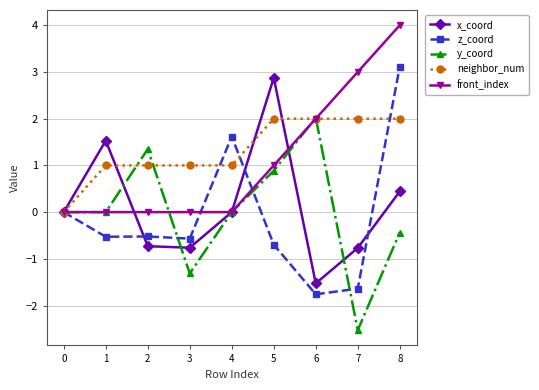

Which category has the highest value in the x_coord series?

5